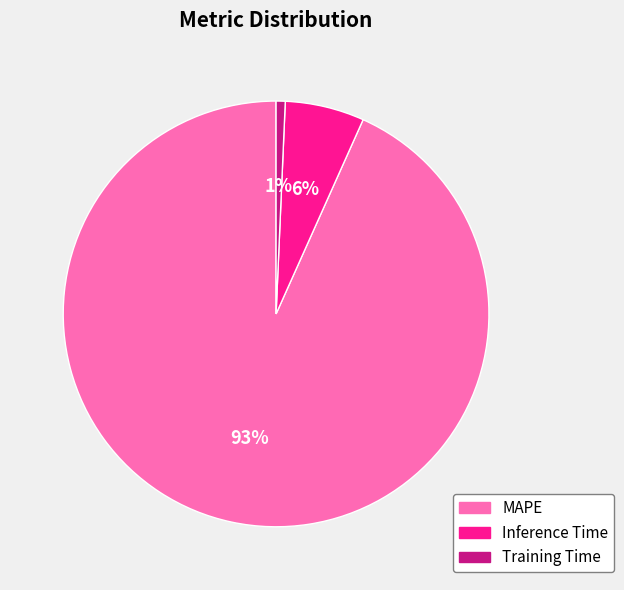

Rank the categories by value from highest to lowest.

MAPE, Inference Time, Training Time